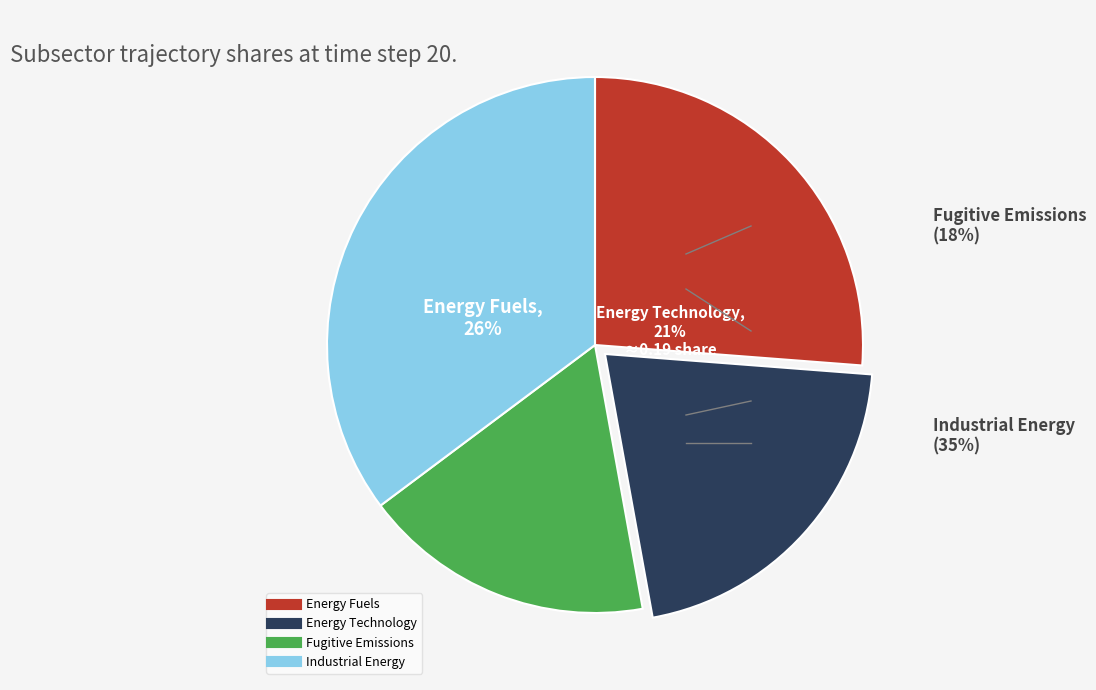

The Fugitive Emissions slice represents 18% of the pie. True or false?

True